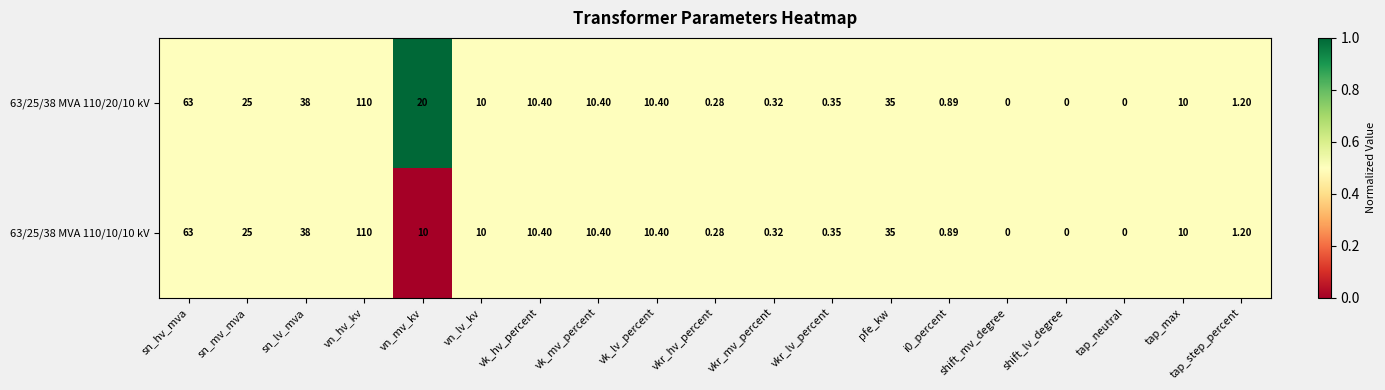

At which category is the sum across all series the highest?

vn_hv_kv